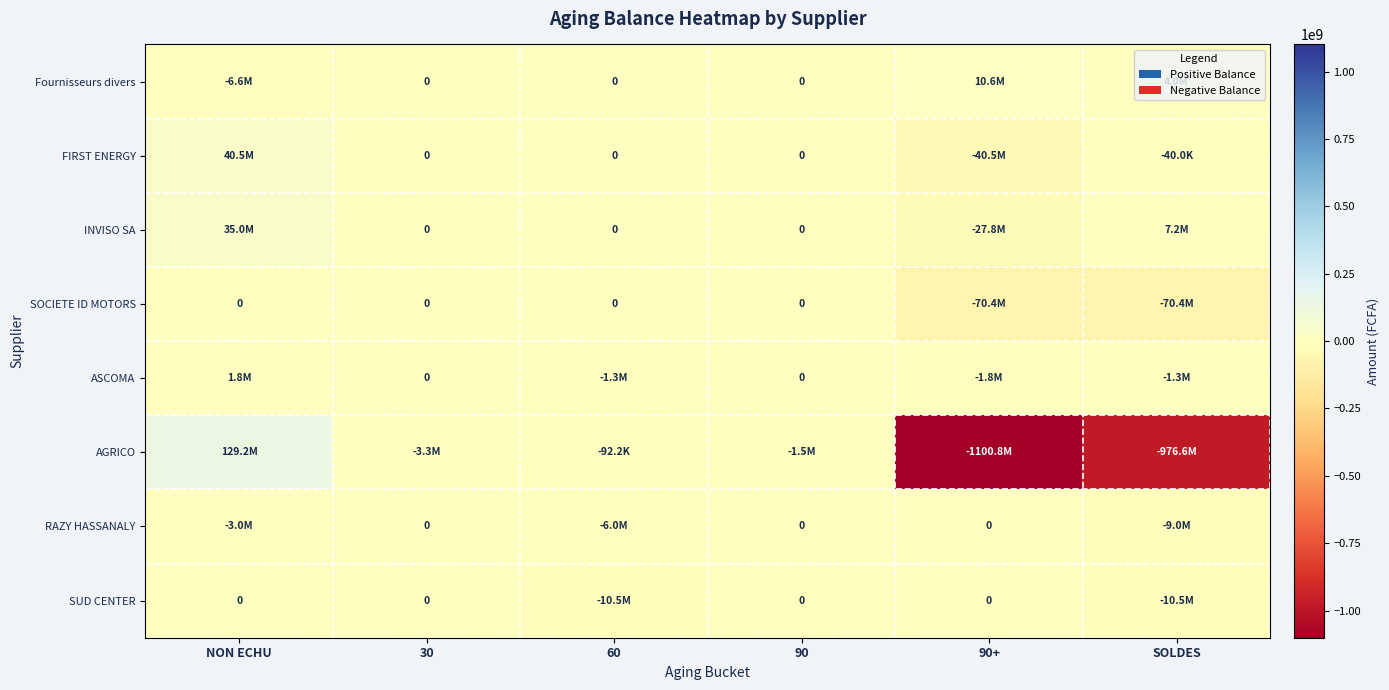

What is the greatest value displayed?

129179030.0